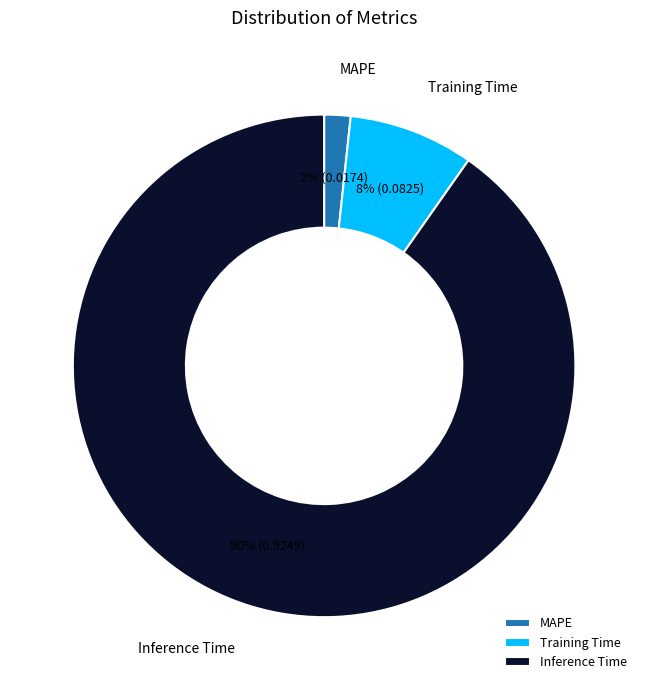

Rank the categories by value from lowest to highest.

MAPE, Training Time, Inference Time